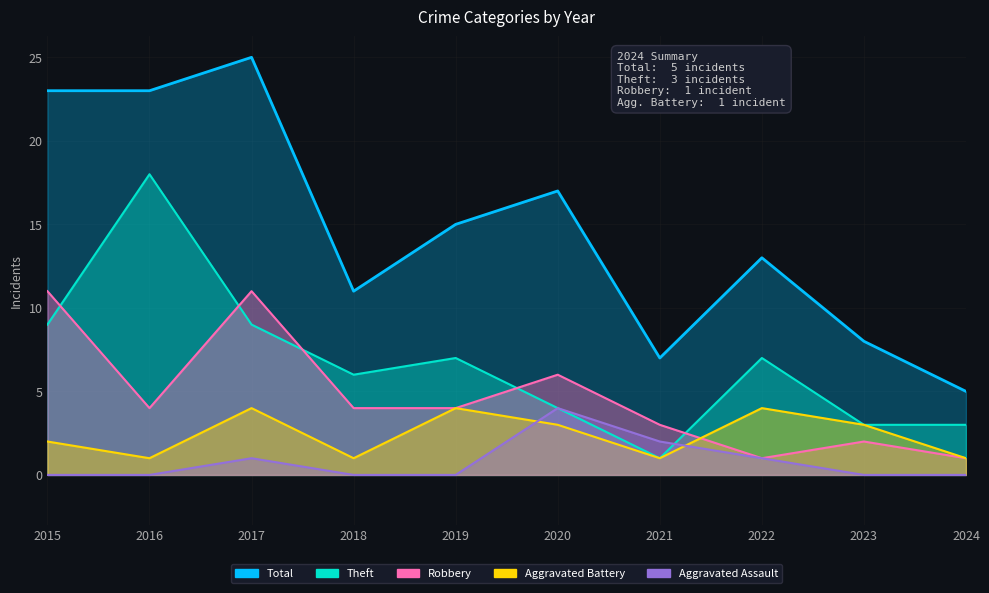

Which series has the largest total across all categories?

Total